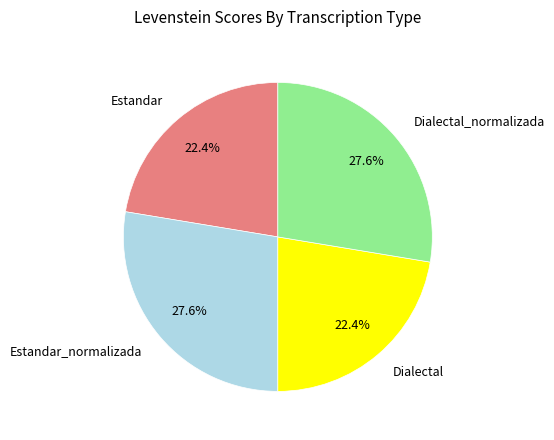

The Estandar_normalizada slice represents 37% of the pie. True or false?

False